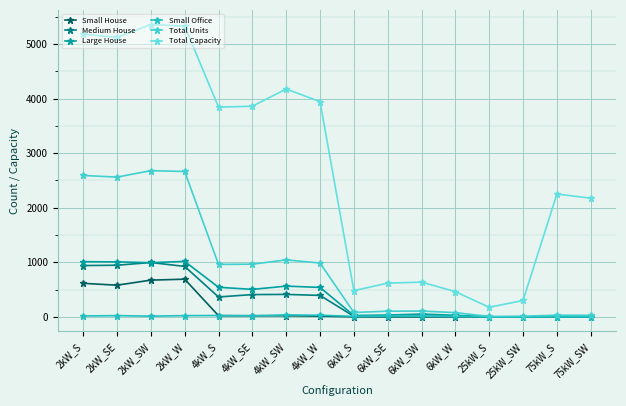

How many data points does each series have?

16